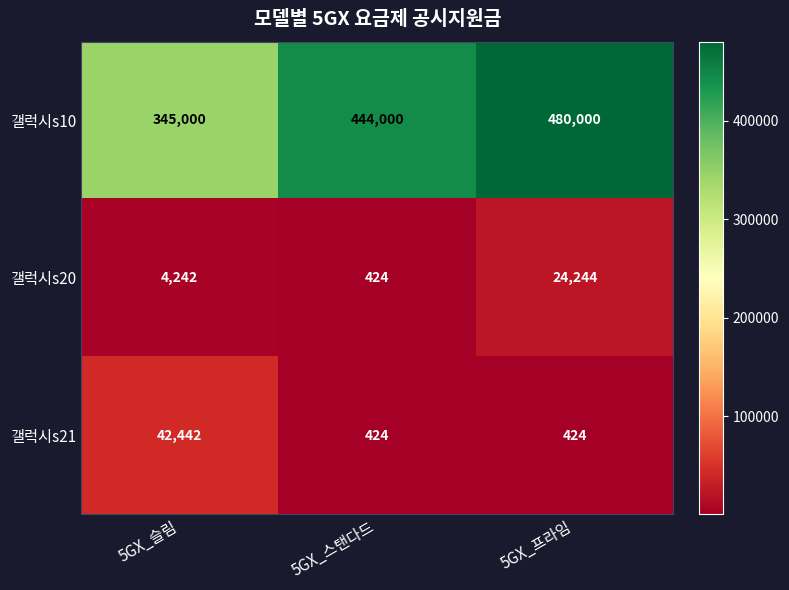

Reading left to right, transcribe all the data shown in this chart.

갤럭시s10: 345000	444000	480000
갤럭시s20: 4242	424	24244
갤럭시s21: 42442	424	424